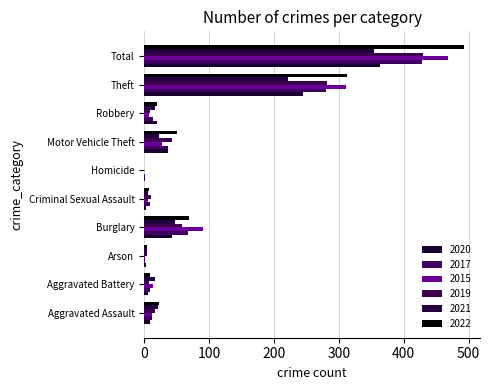

The value of 2015 at Burglary is 139. True or false?

False